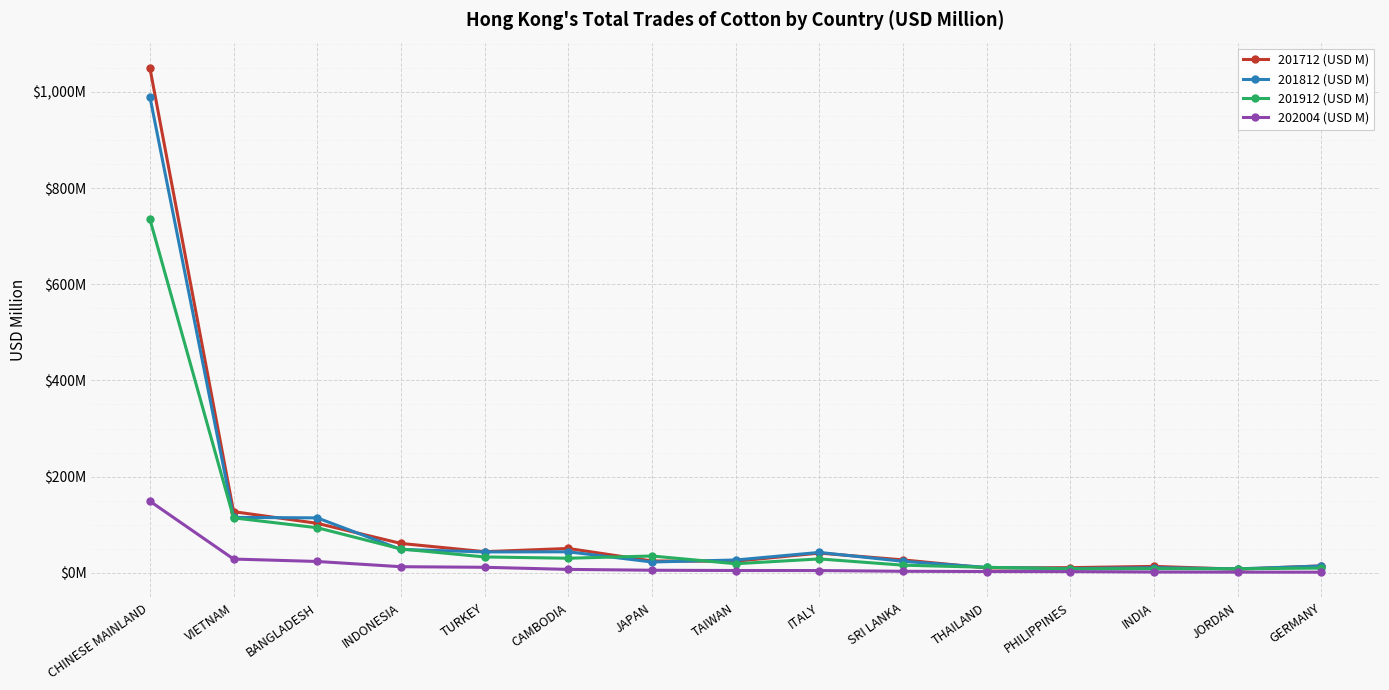

Which series has the widest spread of values?

201712 (USD M)